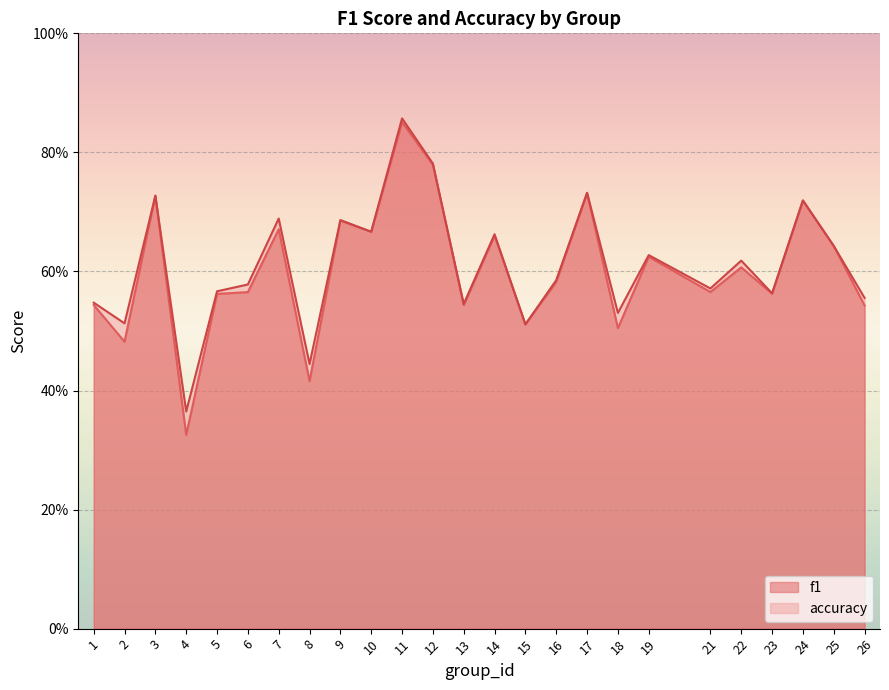

In accuracy, how many points are lower than both neighbors (excluding endpoints)?

9